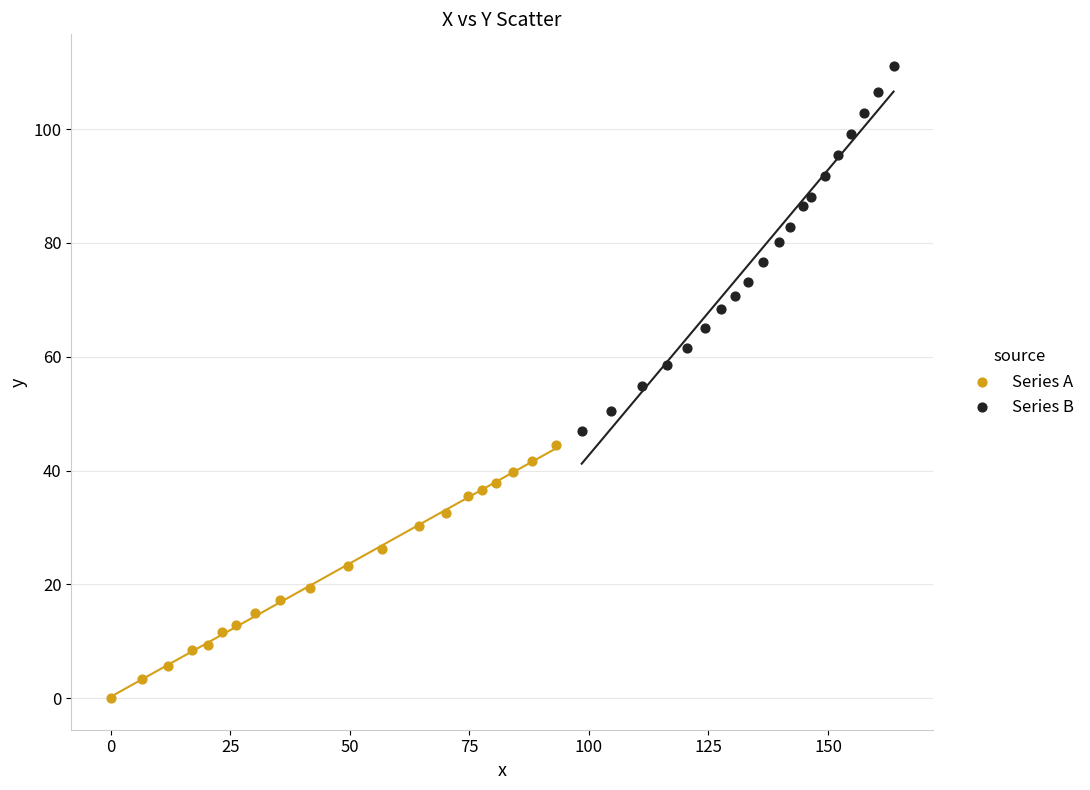

Which series contains the lowest Y value?

Series A